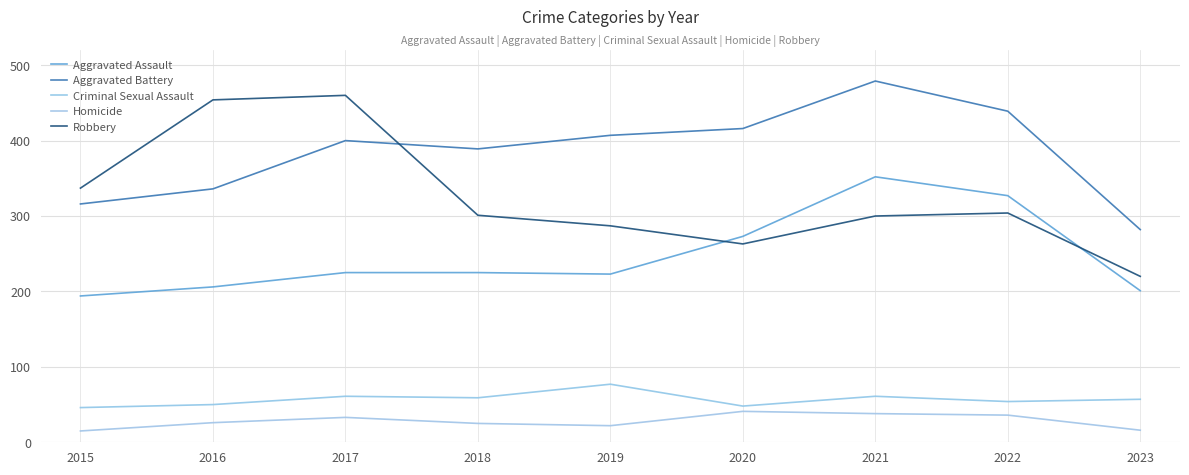

What is the value of the Criminal Sexual Assault point at the 4th from the left?

59